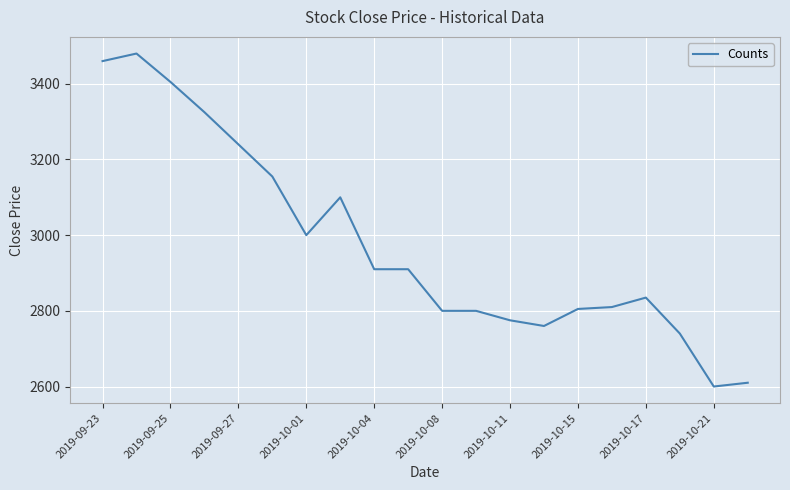

What is the maximum value shown in the chart?

3480